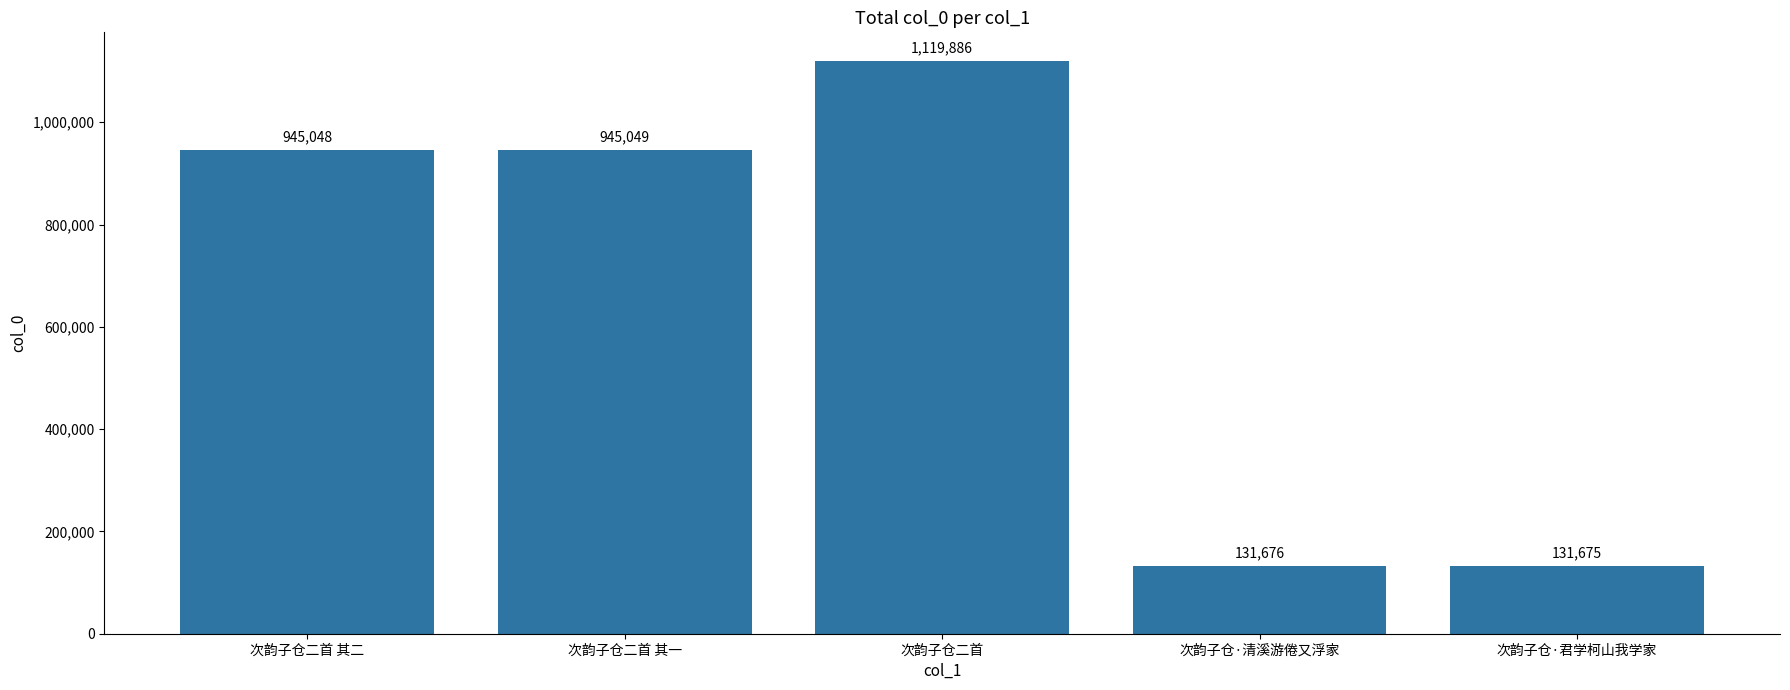

What is the value of the 4th bar from the left?

131676